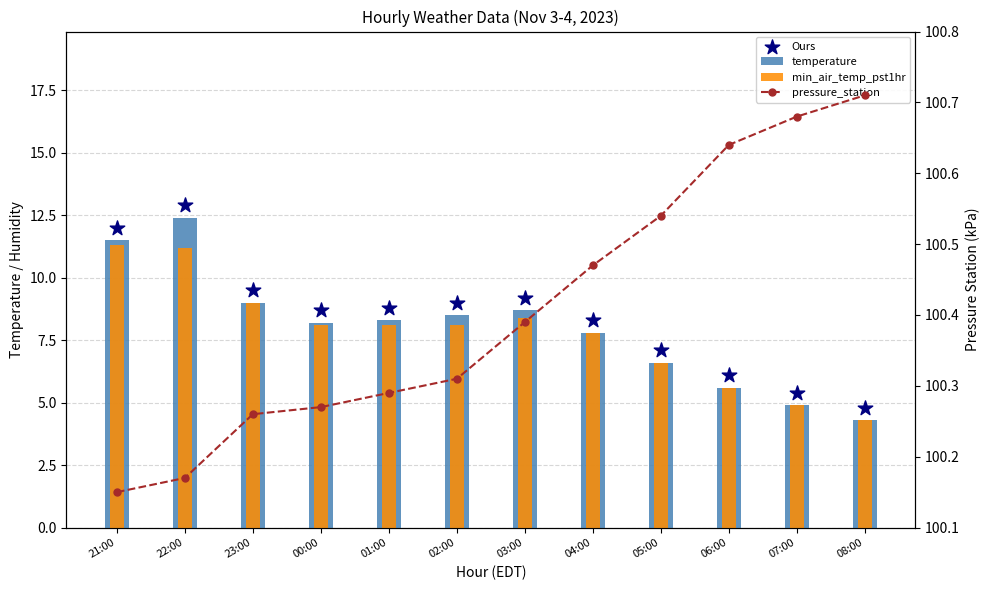

At which category is the sum across all series the highest?

22:00